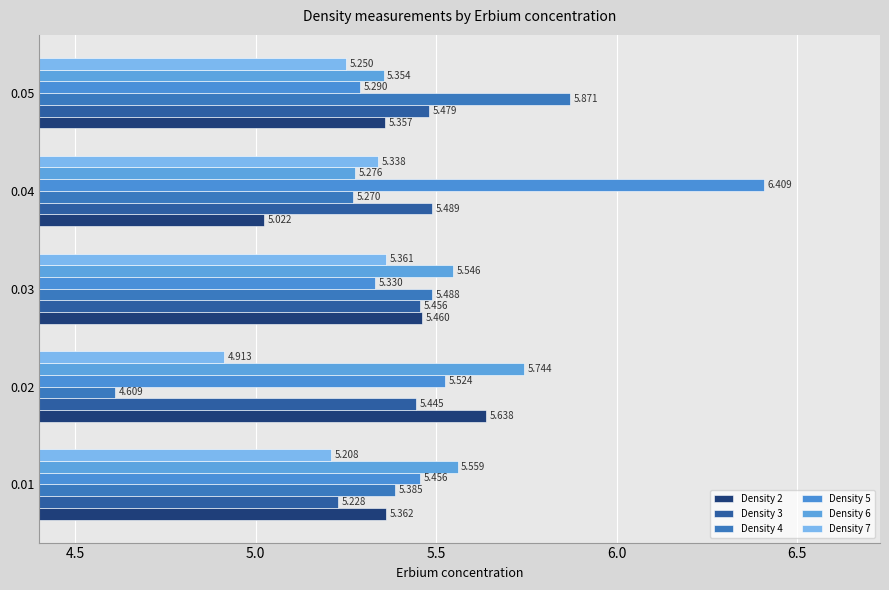

Rank the categories by Density 2 value from highest to lowest.

0.02, 0.03, 0.01, 0.05, 0.04